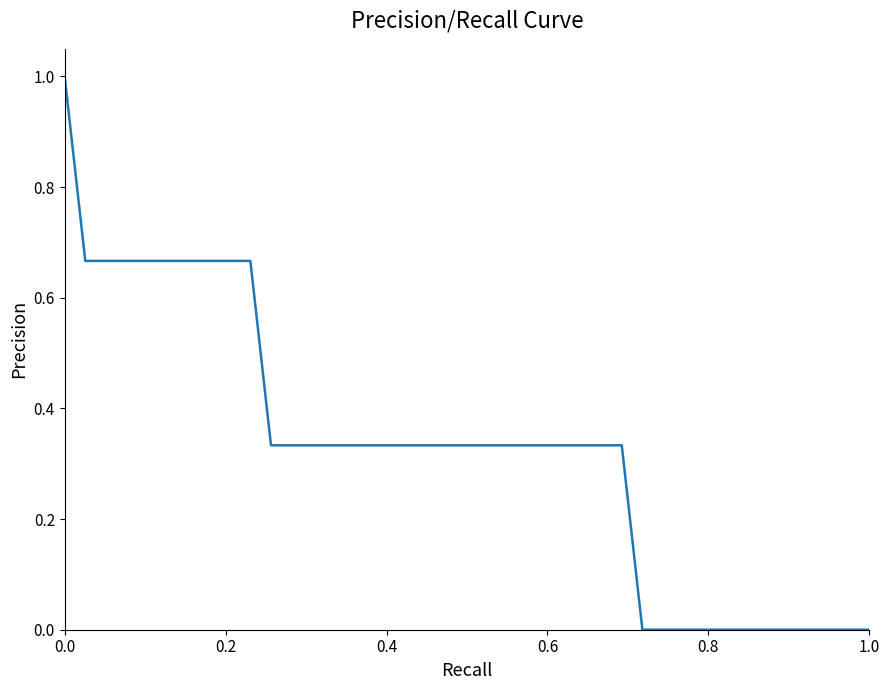

What is the greatest value displayed?

1.0